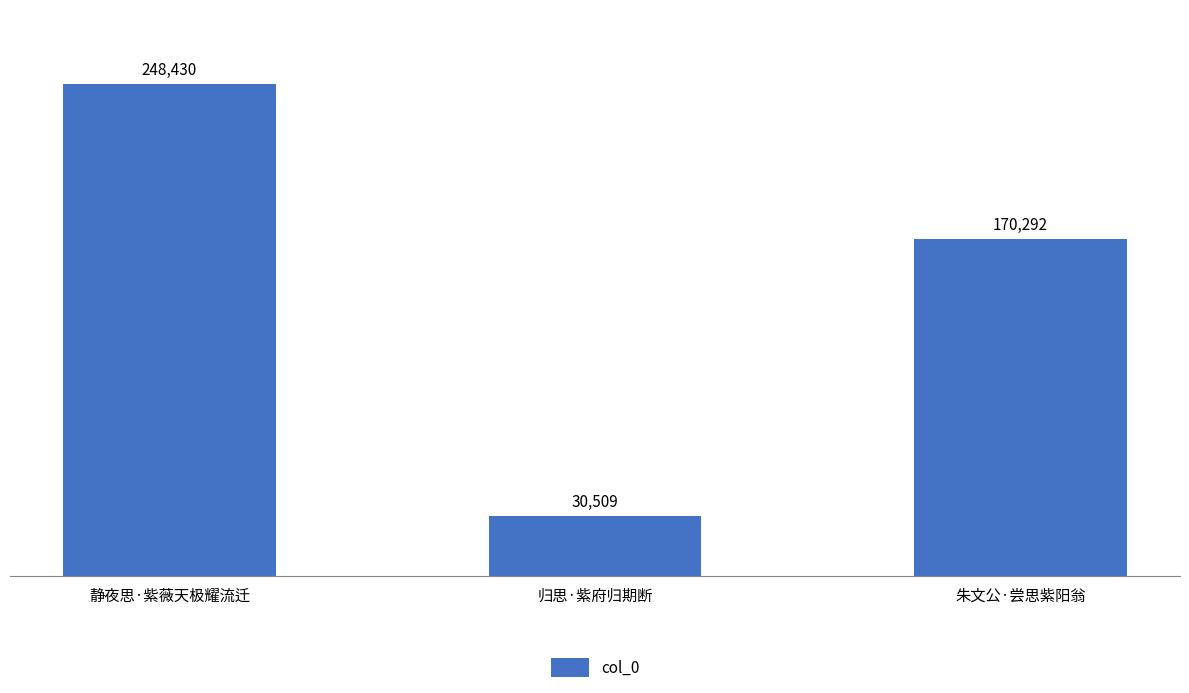

What is the label of the 1st bar from the right?

朱文公·尝思紫阳翁